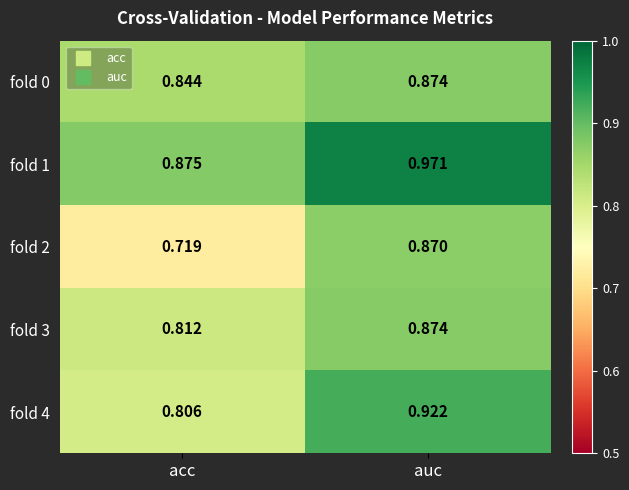

Which category has the highest value across all series?

auc